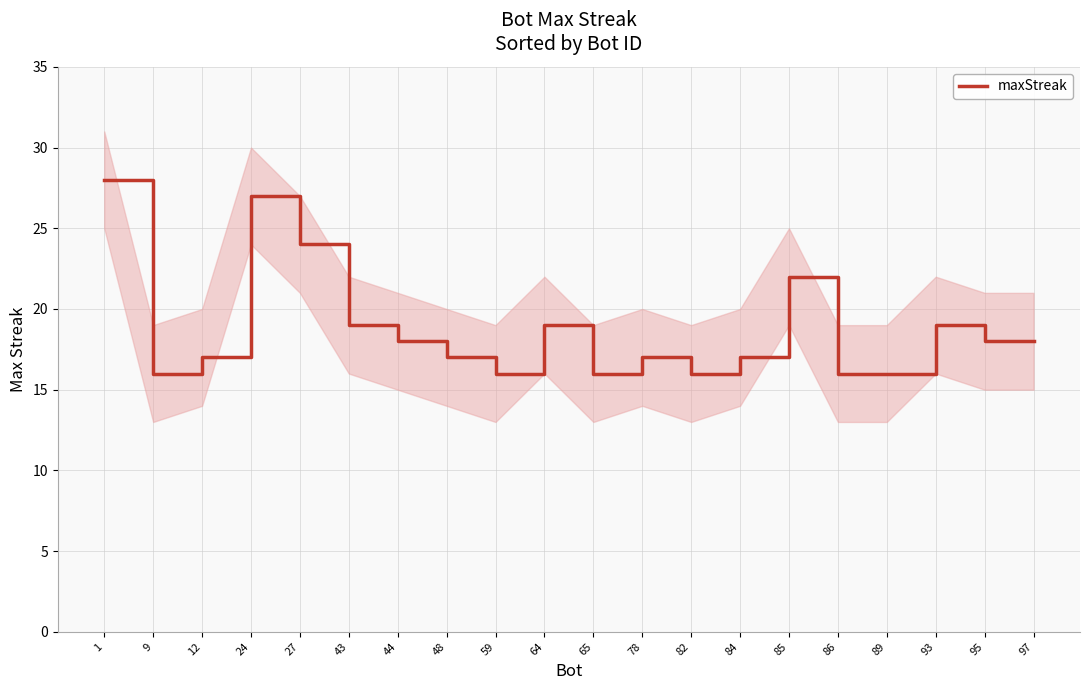

Does the chart have visible grid lines?

Yes